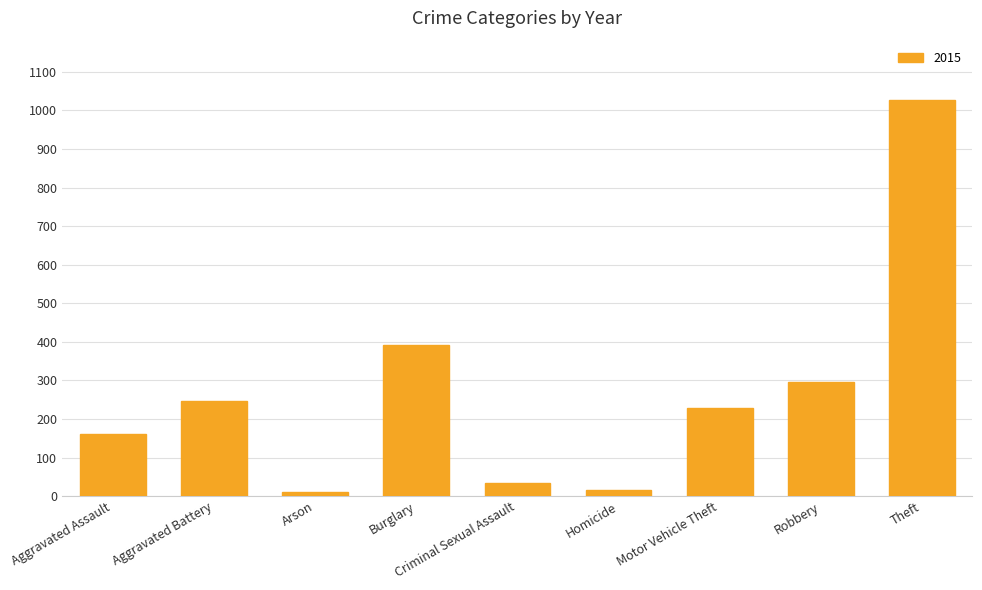

What is the difference between the maximum and minimum values?

1016